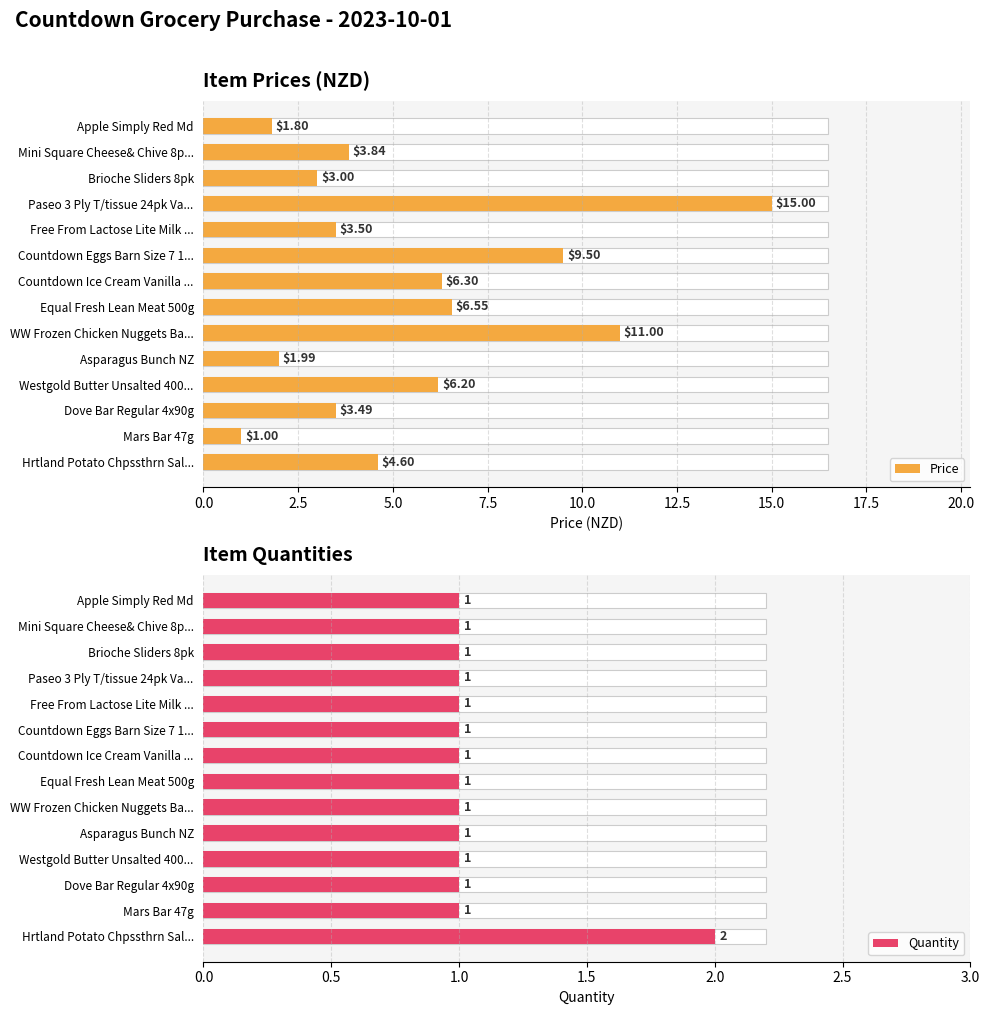

What are all the series names shown in the legend?

Price, Quantity